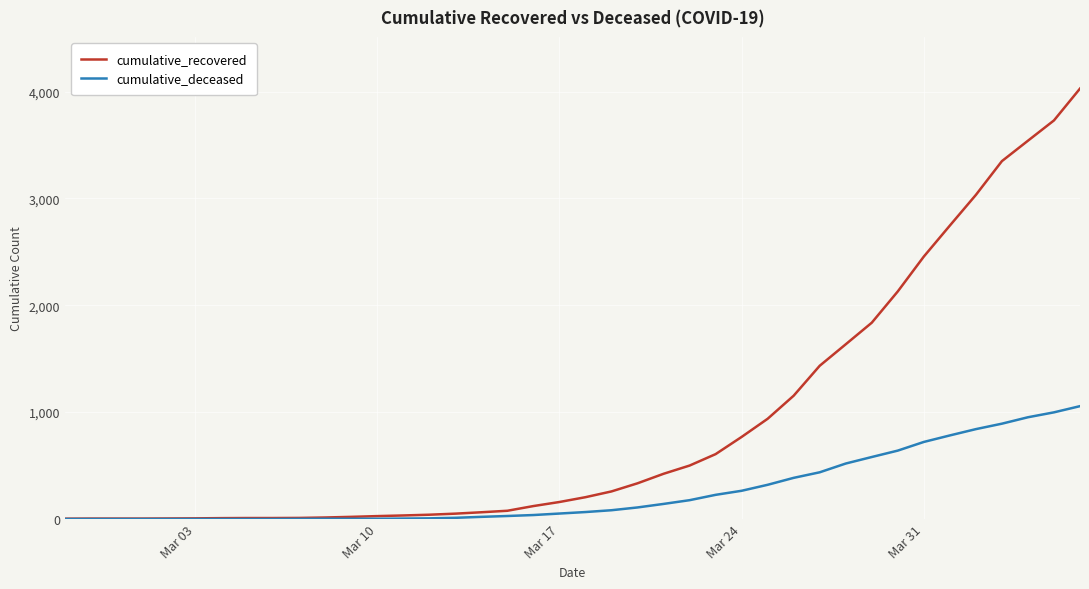

Which series has the largest total across all categories?

cumulative_recovered